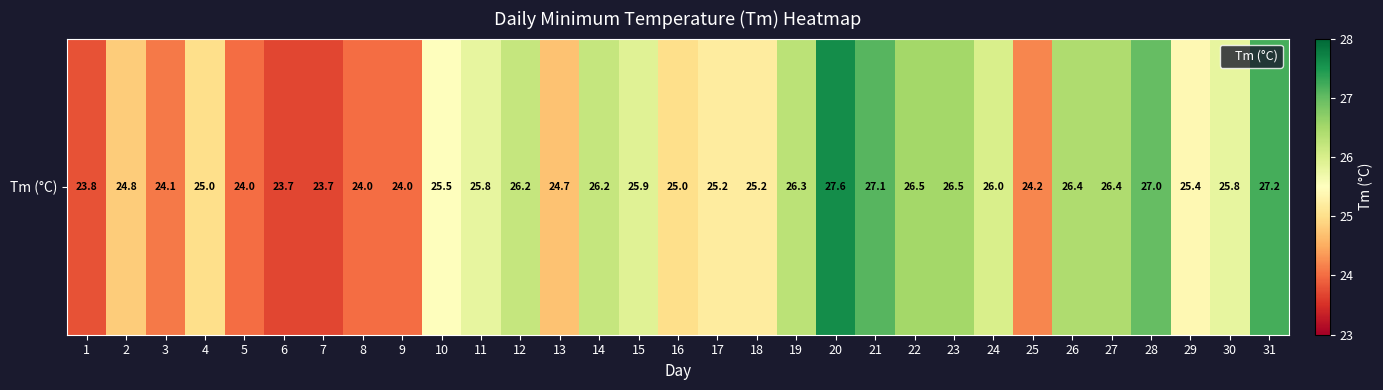

What is the difference between the maximum and minimum values?

3.9